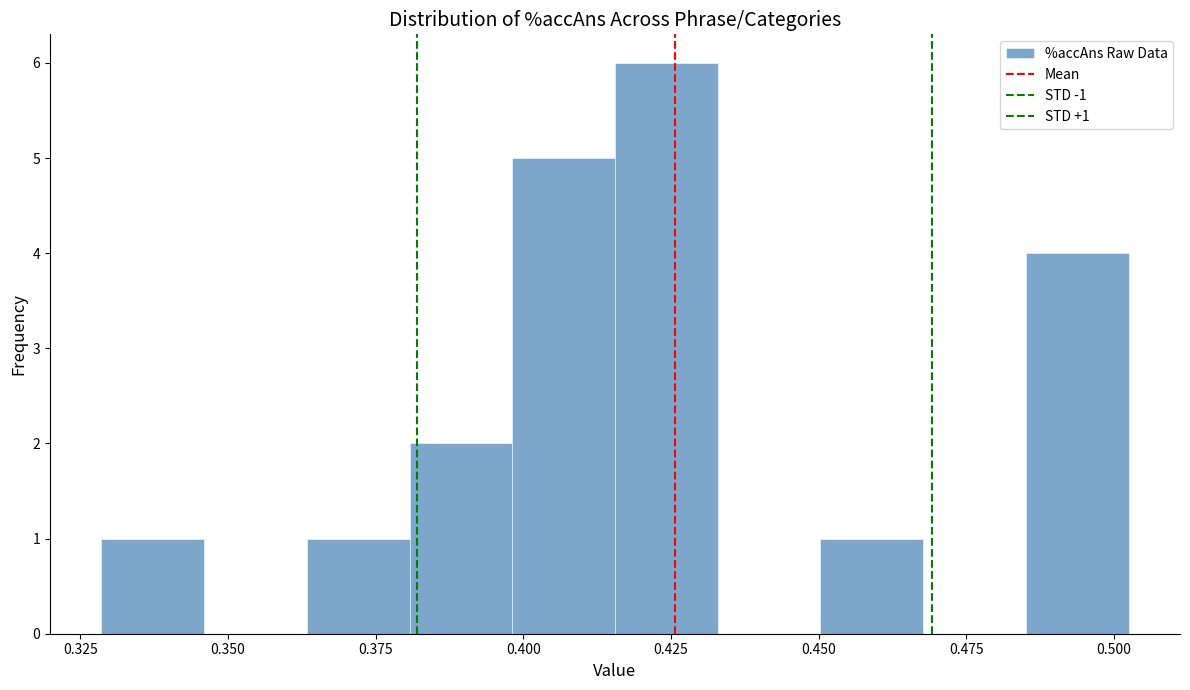

Around what value on the x-axis is the tallest bar? Give the approximate position of its centre, as read against the axis.

0.425